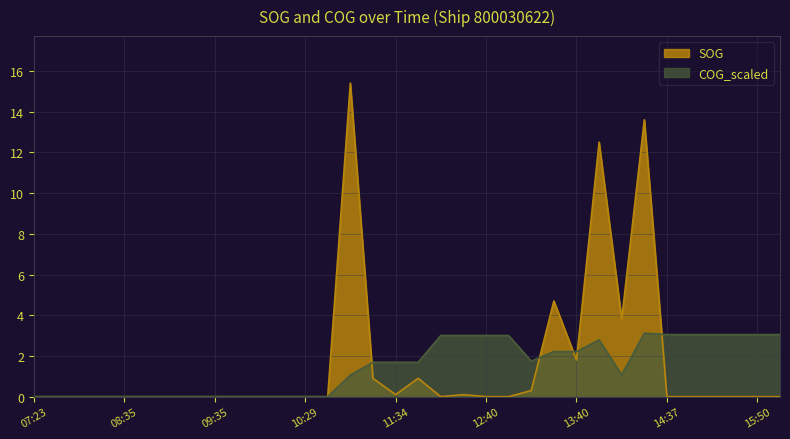

What is the difference between the maximum and second lowest values in the COG_scaled series?

3.1